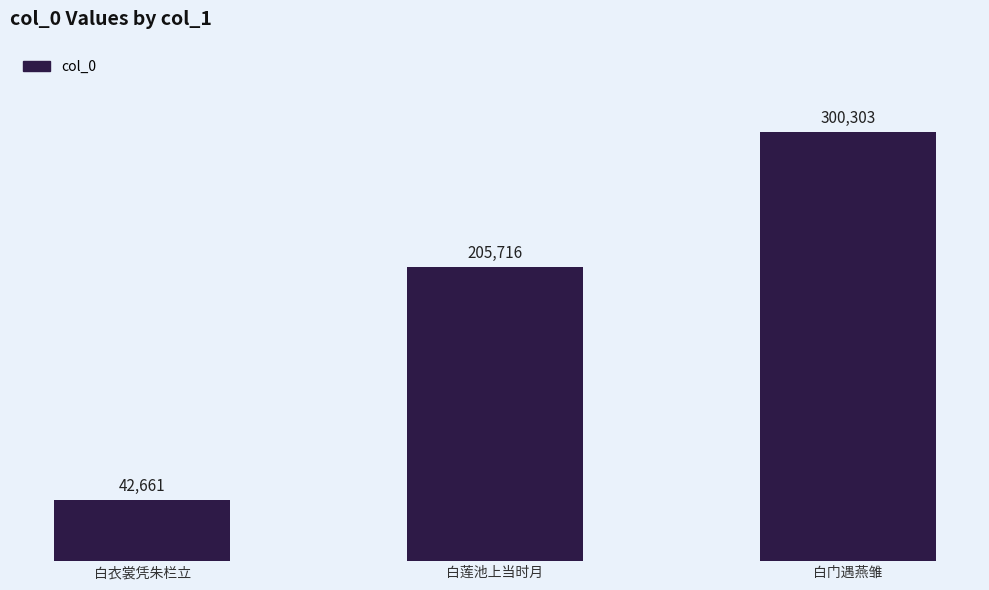

Which category has the highest value across all series?

白门遇燕雏